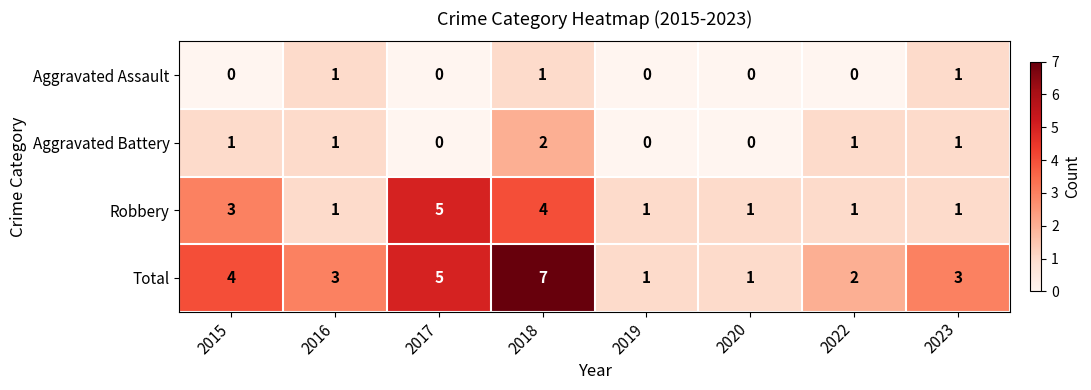

What is the total value across all series at 2015?

8